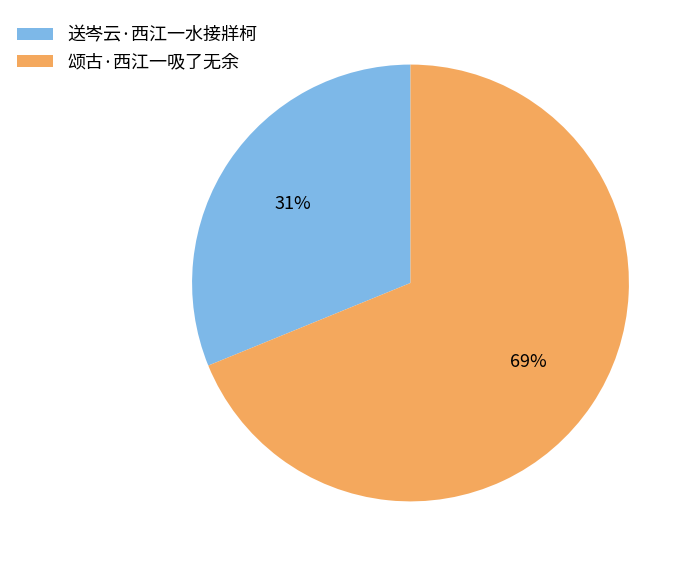

Which slice is the largest?

颂古·西江一吸了无余